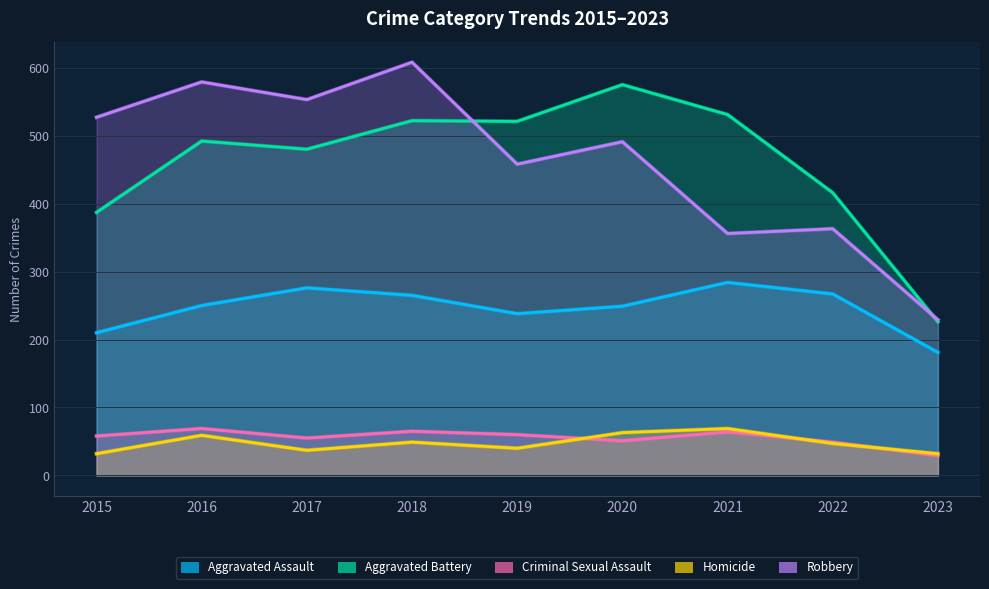

True or false: Aggravated Assault and Criminal Sexual Assault cross at least once.

False